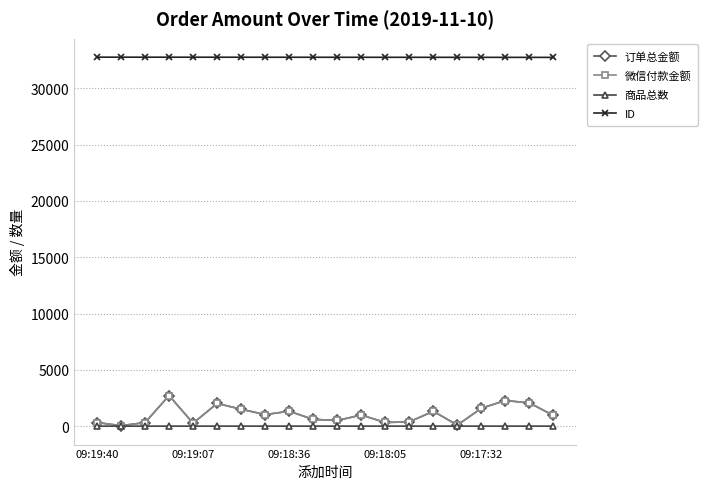

Does the chart have visible grid lines?

Yes